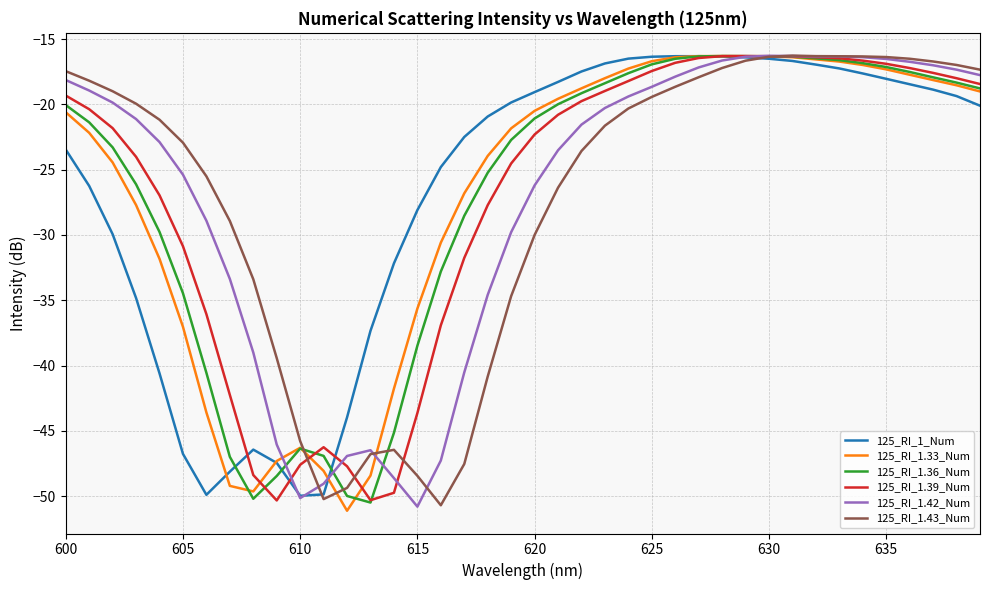

What is the greatest value displayed?

-16.3